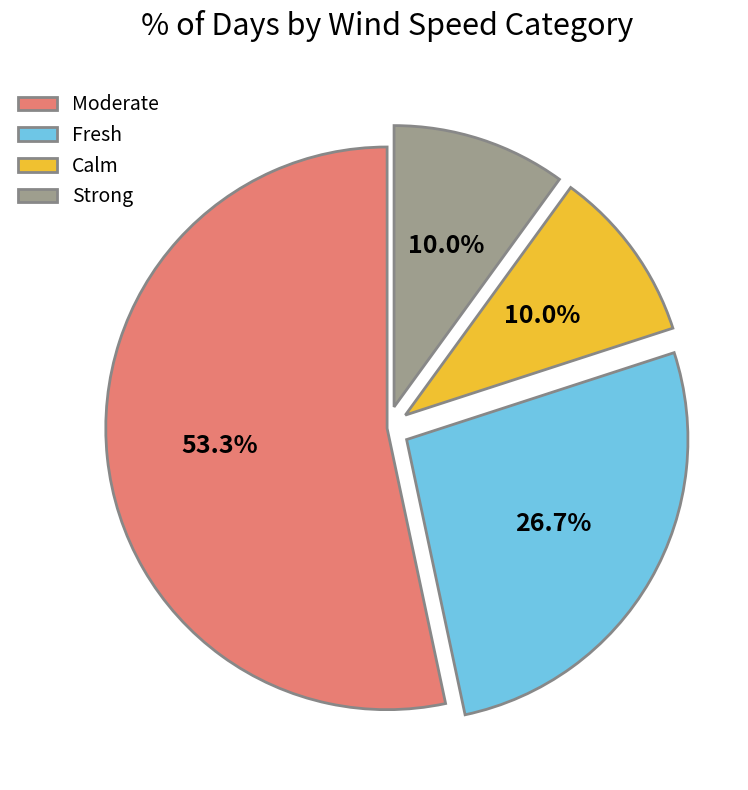

Which slice is the largest?

Moderate